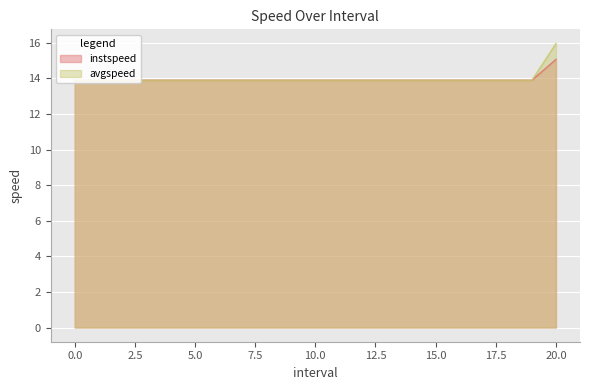

Is the value of instspeed at 10 greater than the value of avgspeed at 3?

No